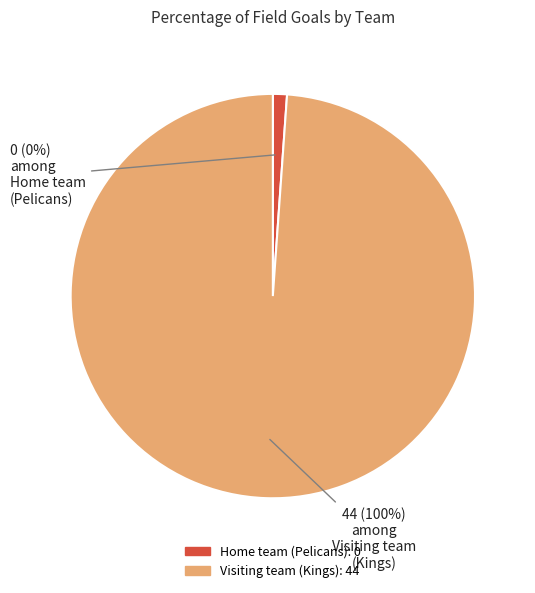

Between Visiting team (Kings) and Home team (Pelicans), which is larger?

Visiting team (Kings)